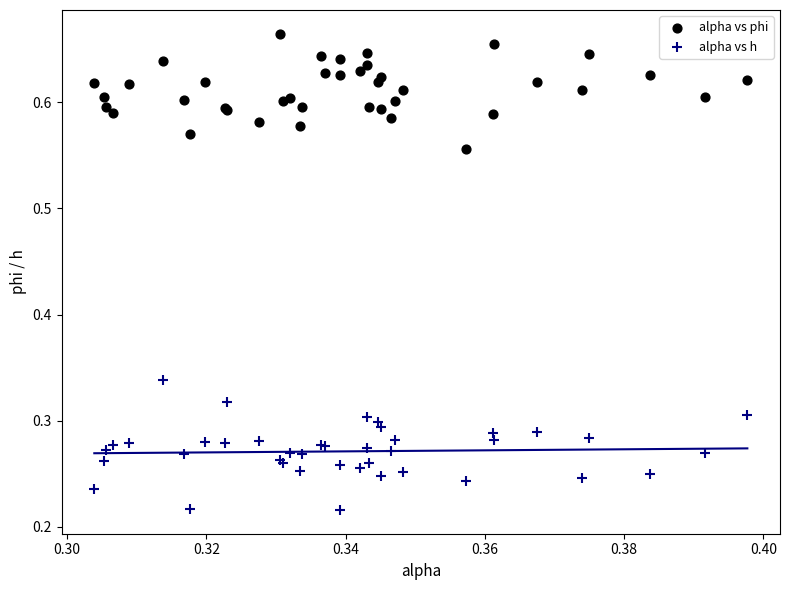

Which series reaches the maximum Y coordinate?

alpha vs phi